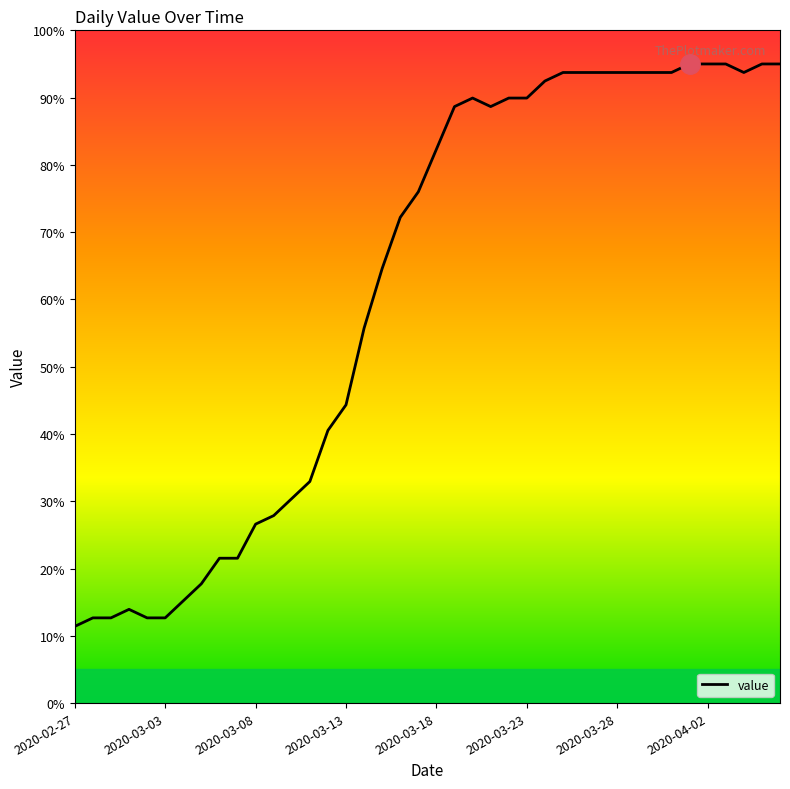

What is the greatest value displayed?

95.0